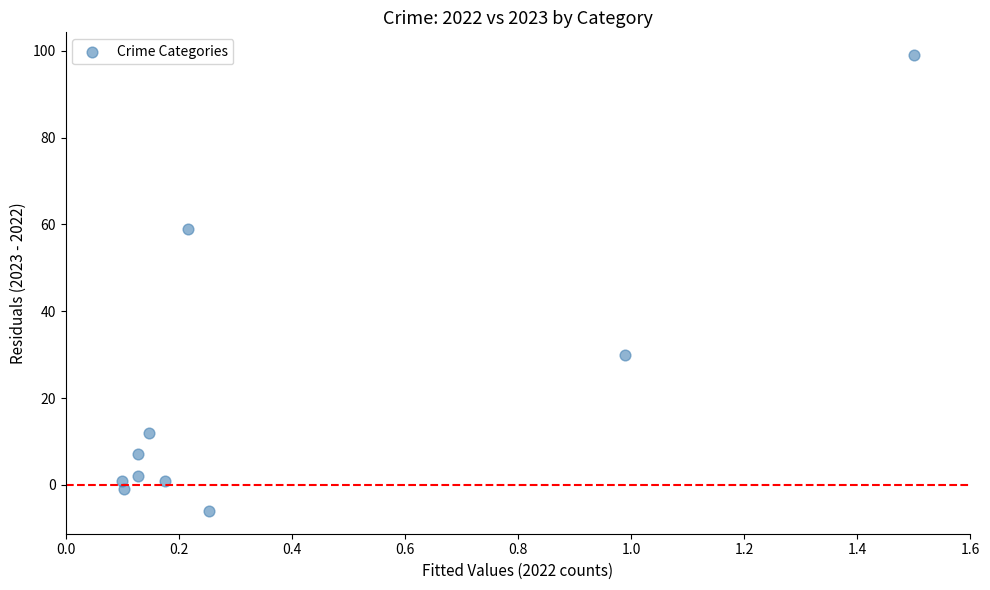

What Y value in the scatter plot is closest to 46?

59